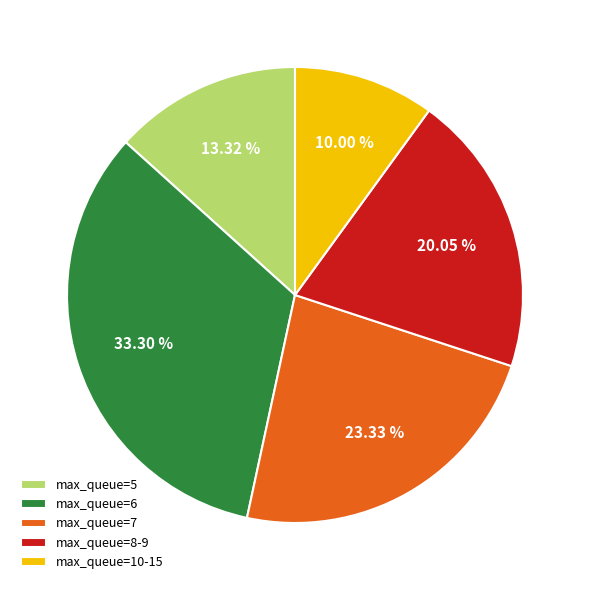

Rank the categories by value from lowest to highest.

max_queue=10-15, max_queue=5, max_queue=8-9, max_queue=7, max_queue=6